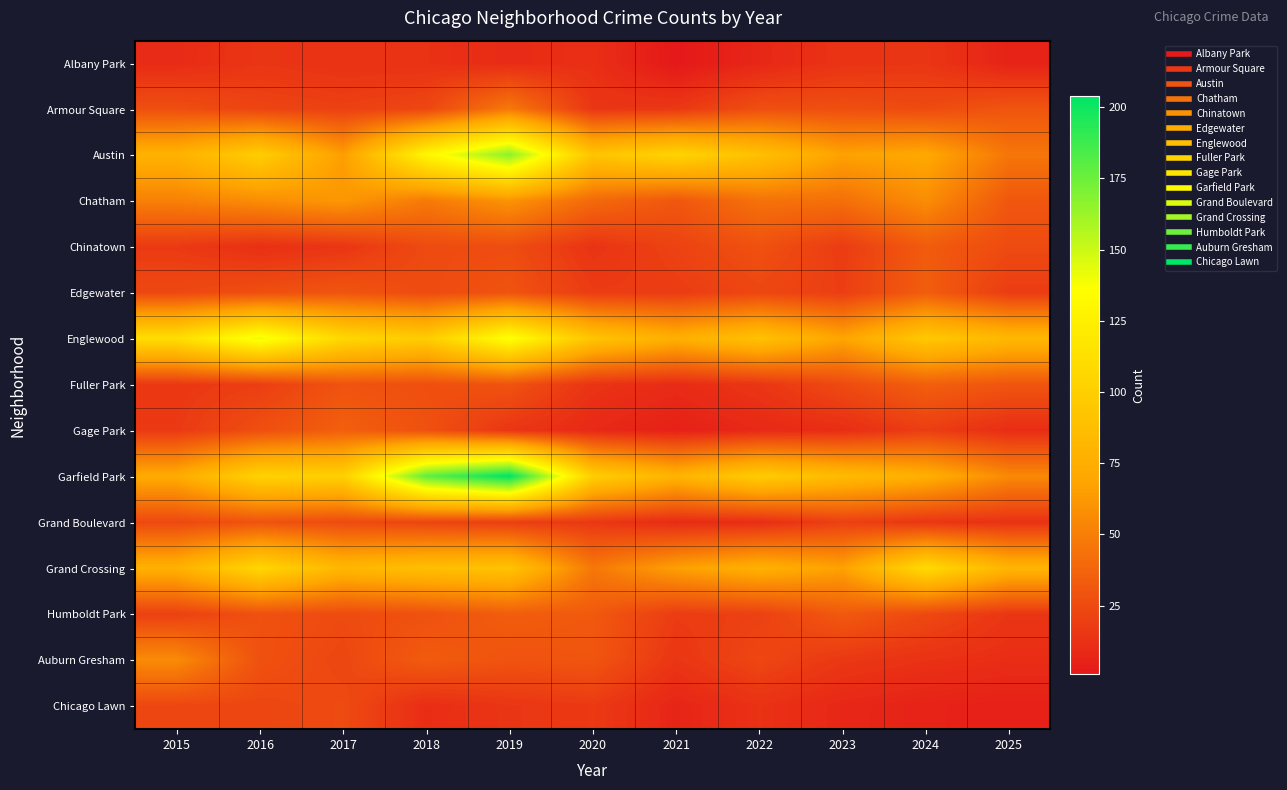

Which has a higher value, 2015 or 2018?

2018